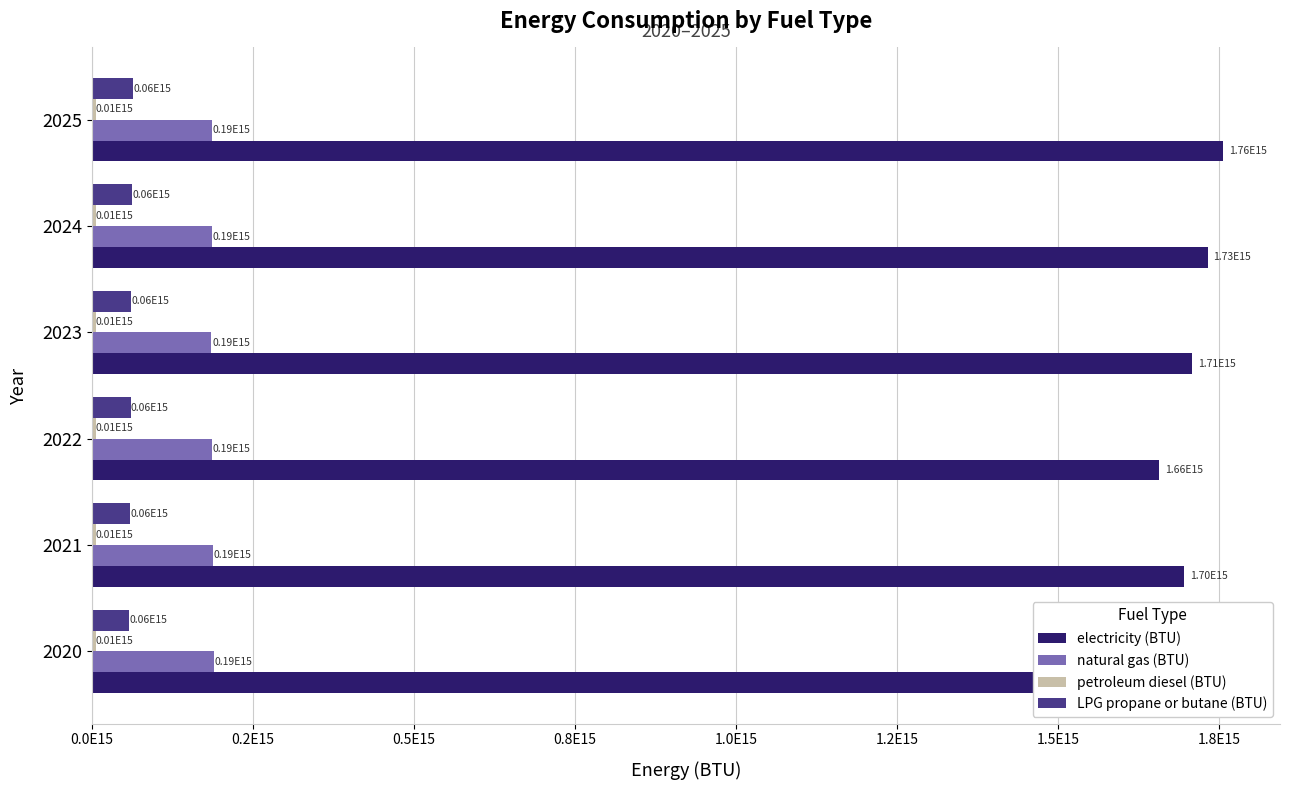

What is the difference between the second highest and second lowest values in the petroleum diesel (BTU) series?

116270703472.8